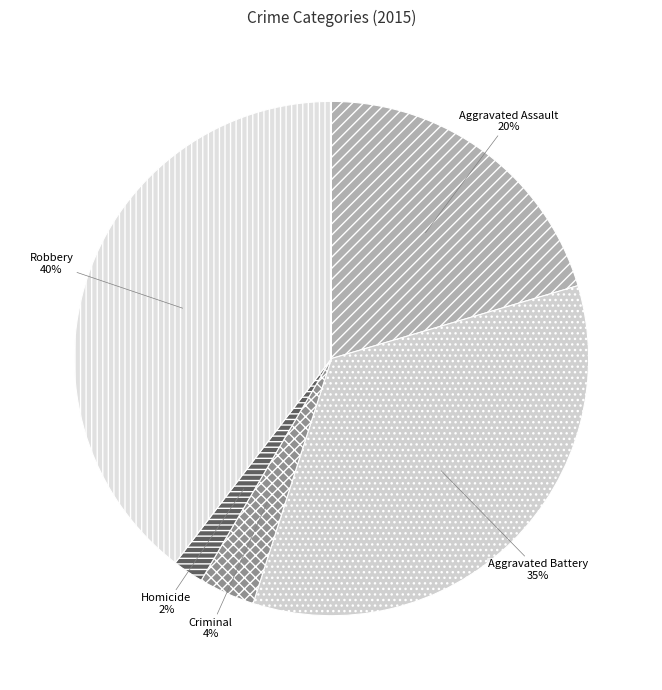

Count the number of slices in the pie.

5